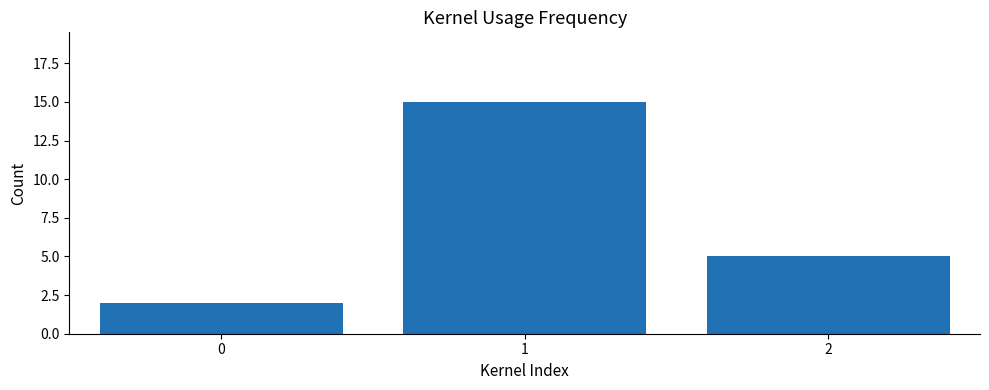

Reading left to right, extract all data points from this chart.

0=2	1=15	2=5